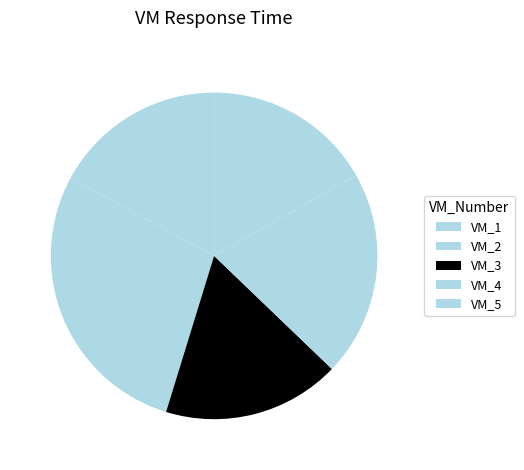

Which category has the biggest portion of the pie?

VM_2